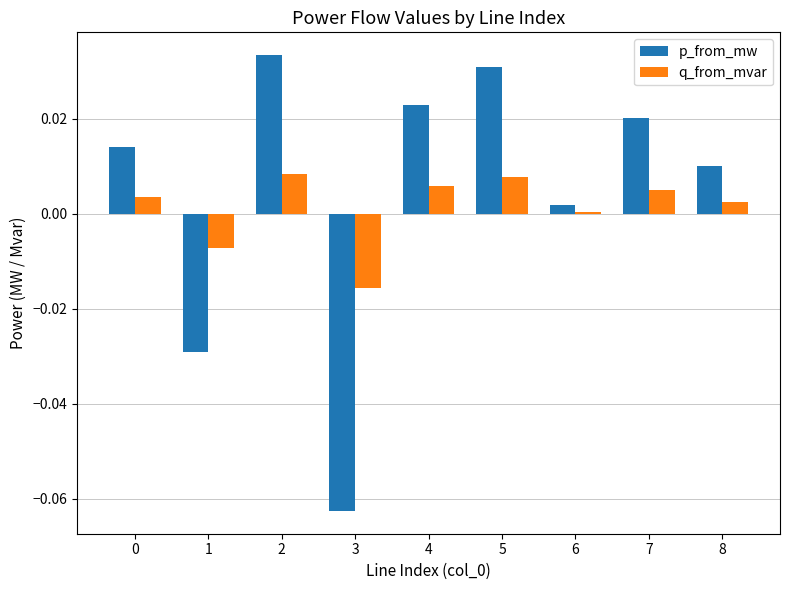

The p_from_mw series shows 0.0 at 5. True or false?

True